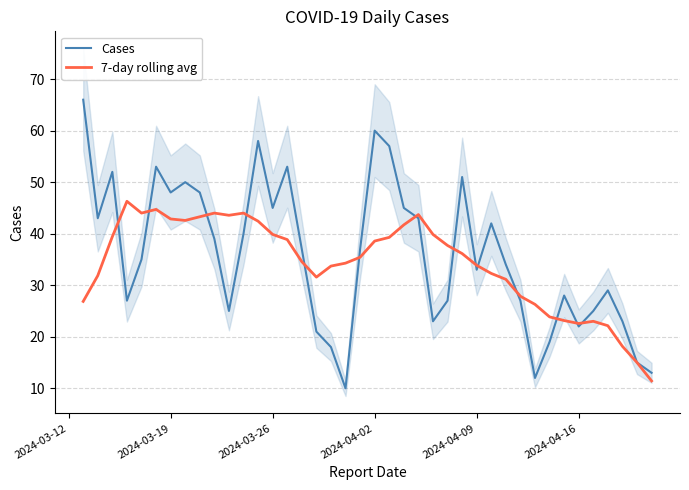

List the series in order of their peak value, highest first.

Cases, 7-day rolling avg